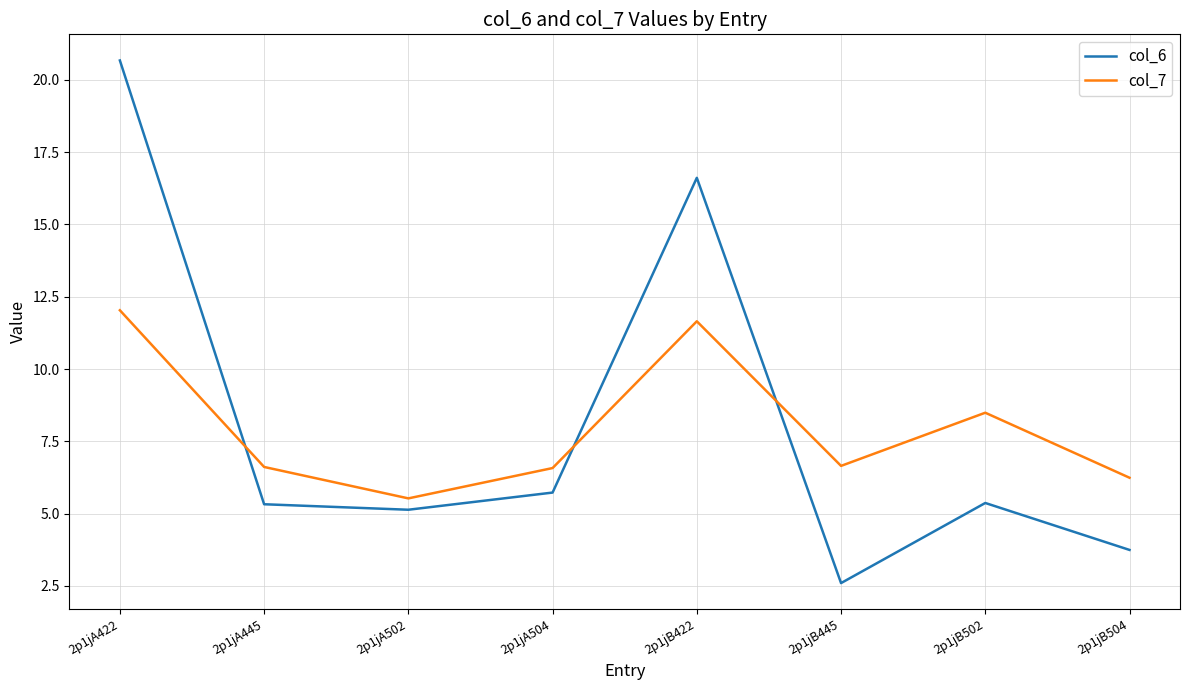

True or false: col_6 and col_7 intersect in this chart.

True